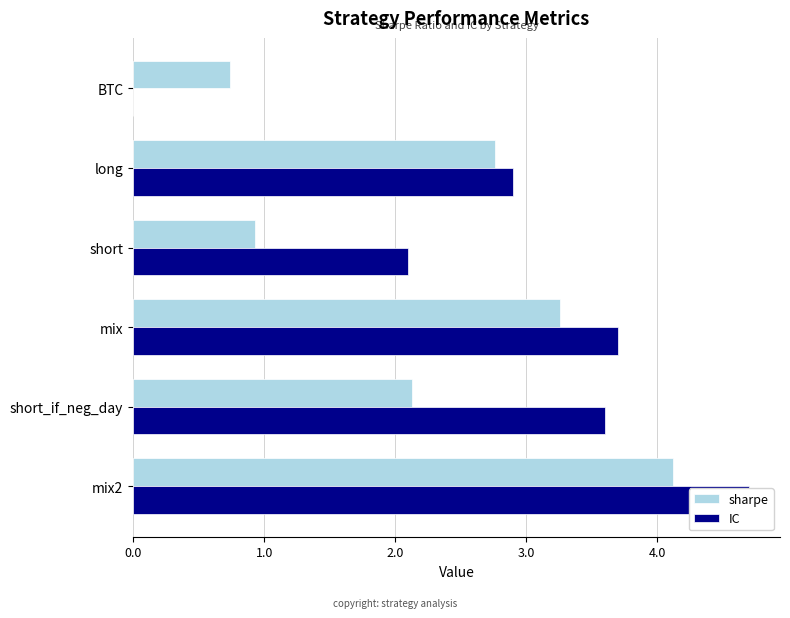

What position from the right is short?

4